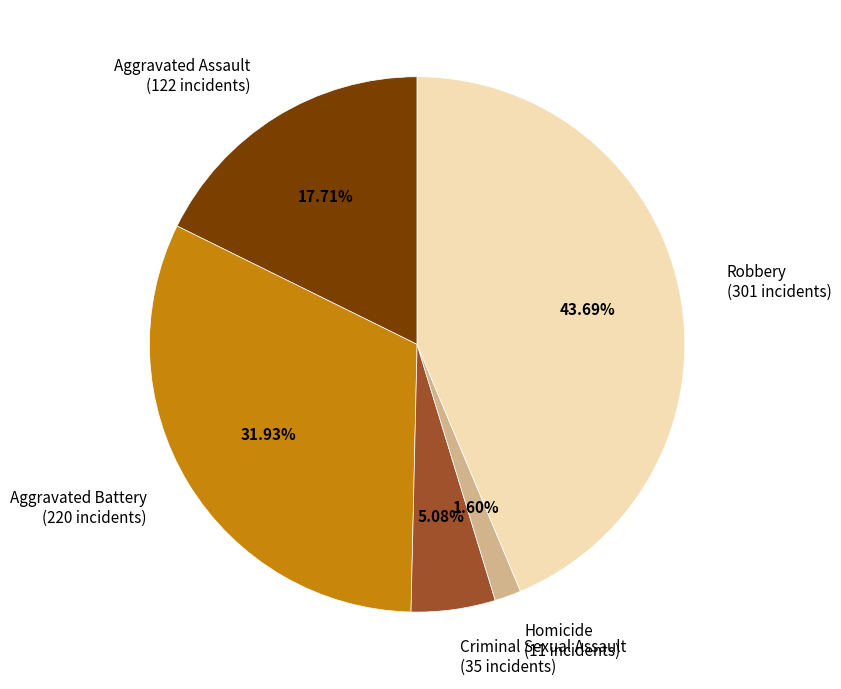

To the nearest percent, what is the difference between the largest and smallest slice percentages?

42%